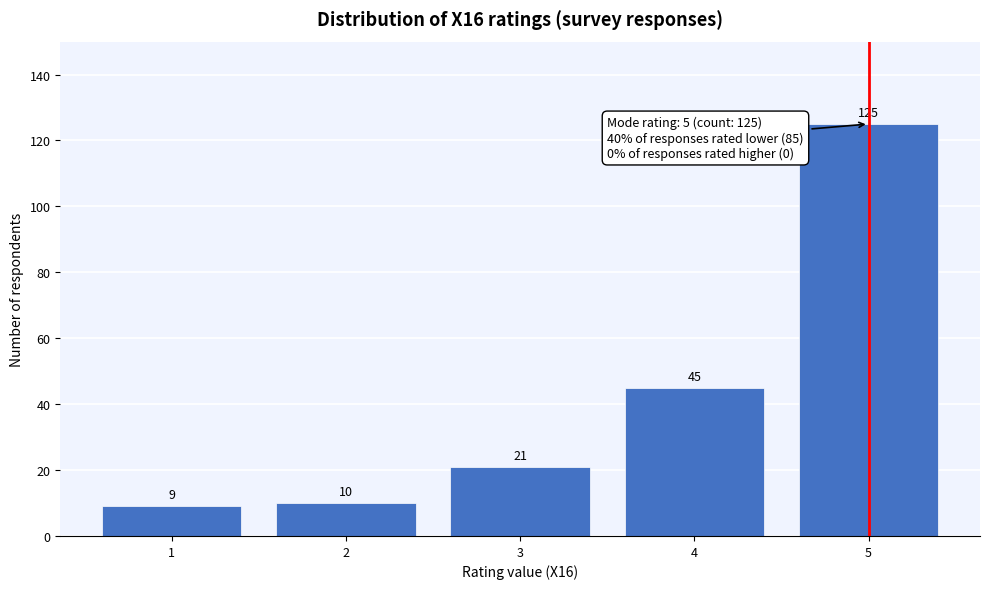

Reading left to right, what are all the values shown in this chart?

9	10	21	45	125